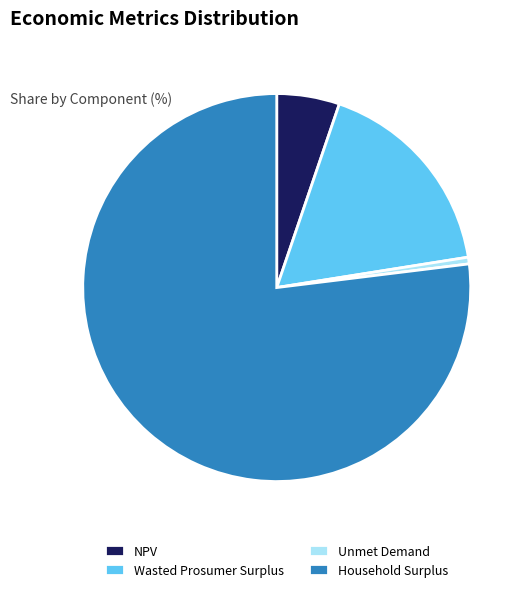

Which category has the biggest portion of the pie?

Household Surplus